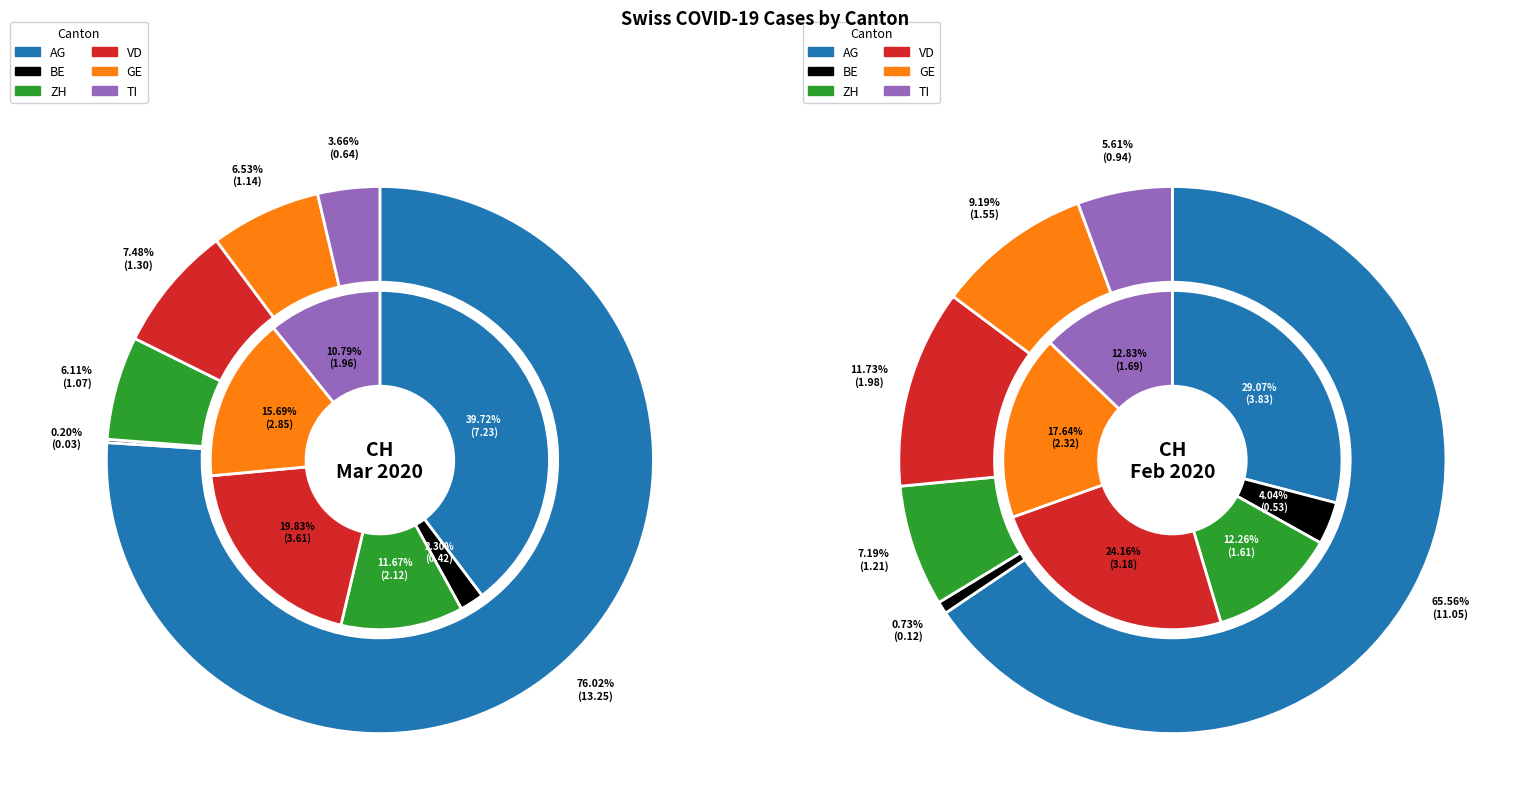

True or false: 9 accounts for 1% of the total.

False